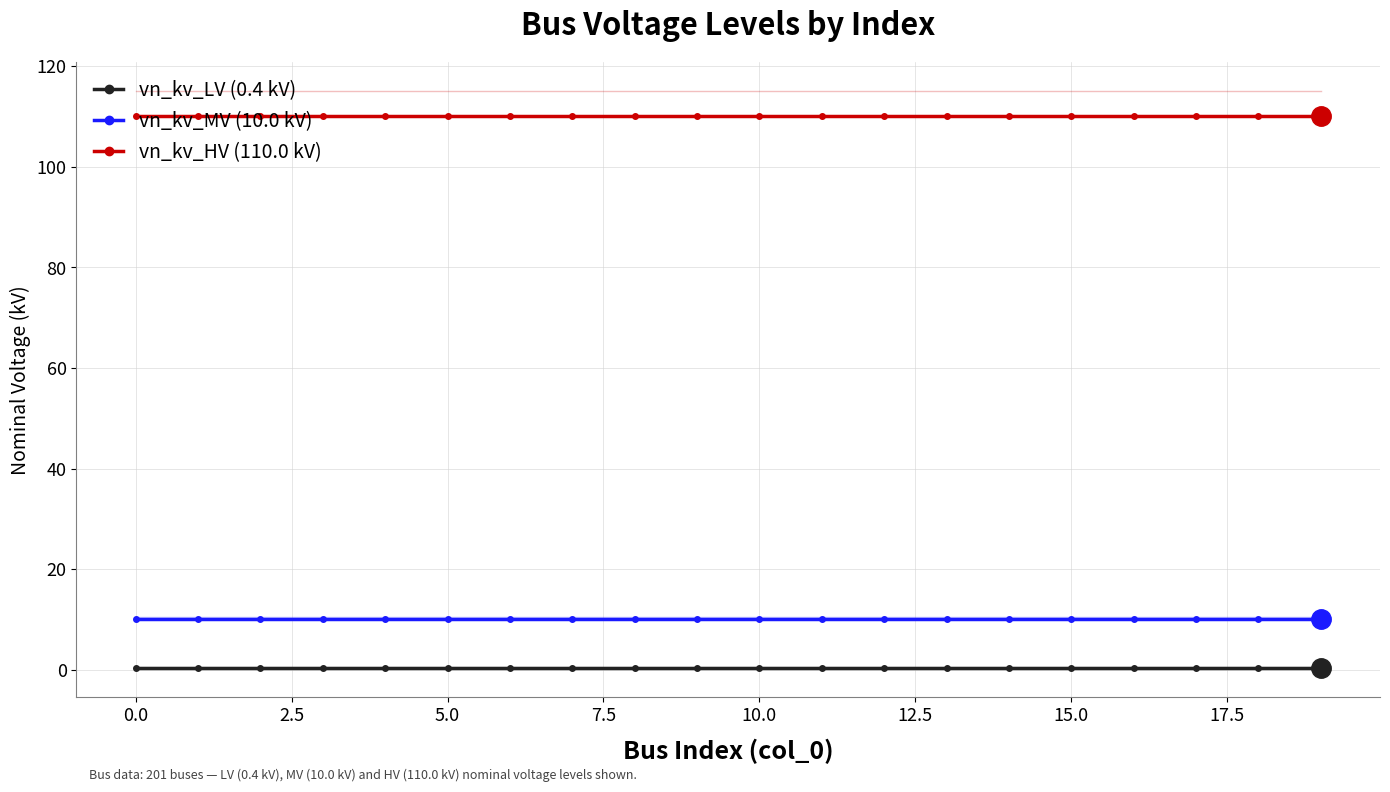

Rank the series by their maximum value, from lowest to highest.

vn_kv_LV (0.4 kV), vn_kv_MV (10.0 kV), vn_kv_HV (110.0 kV)